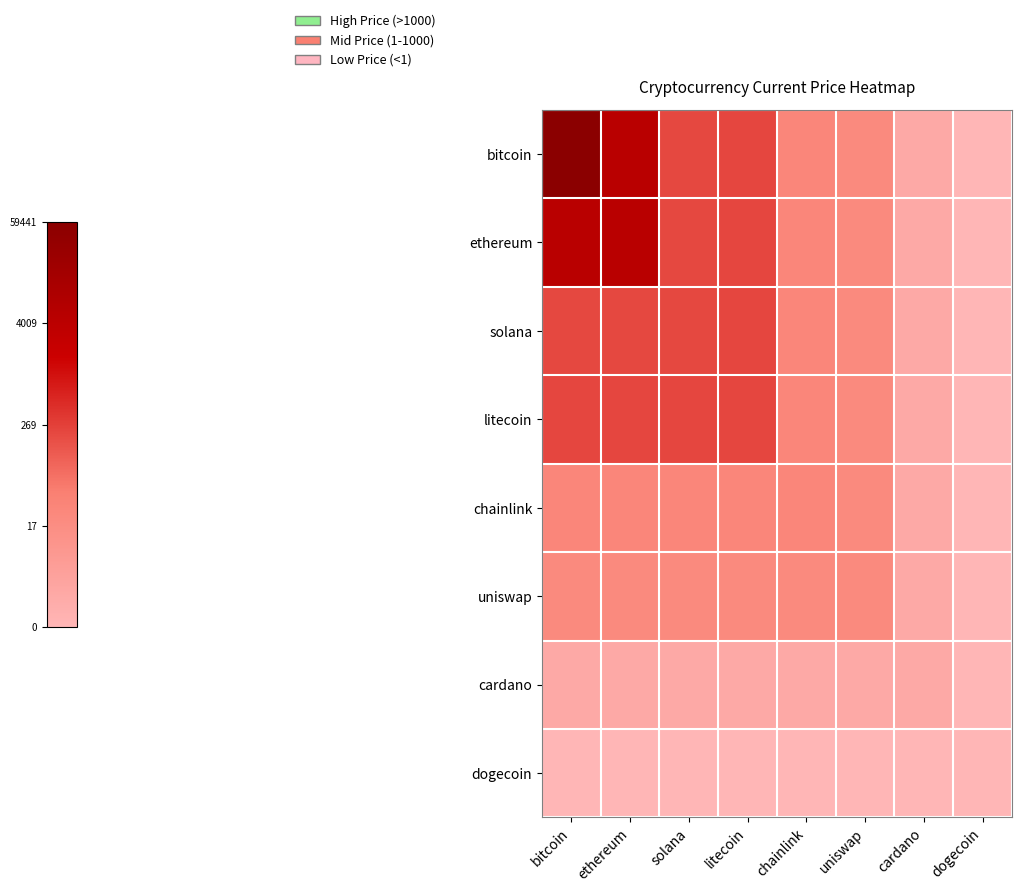

At which category does the chart reach its peak across all series?

bitcoin